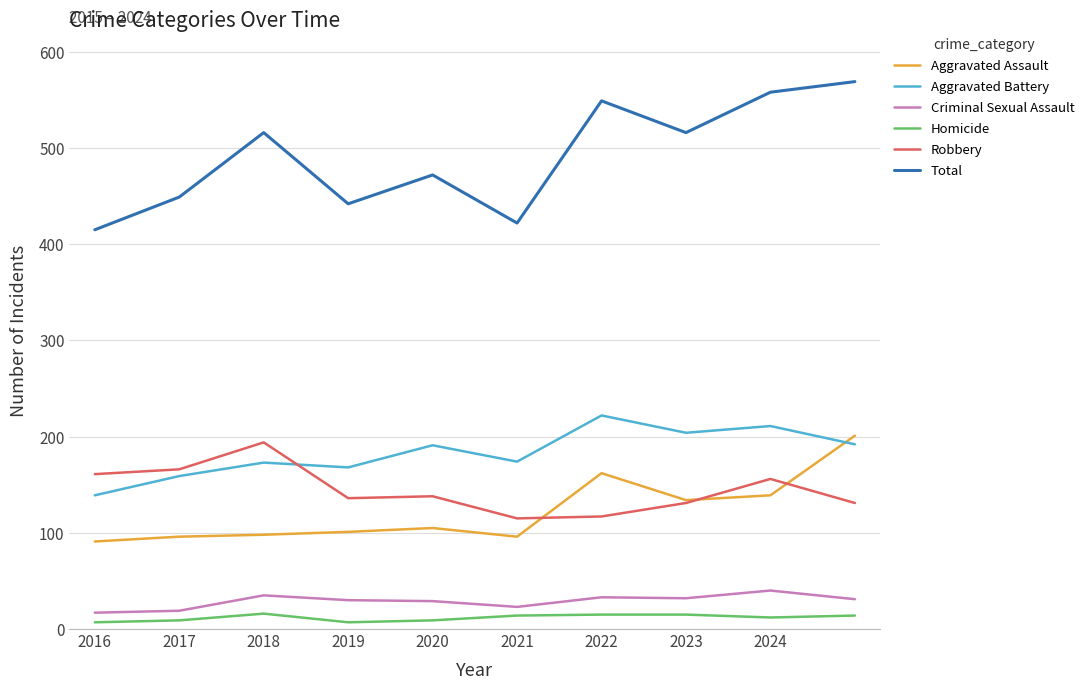

Which series has the largest total across all categories?

Total